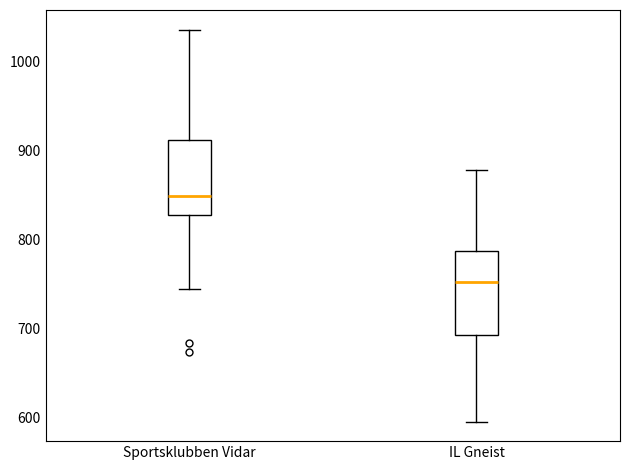

Comparing the boxes themselves (not the whiskers), which one is the tallest?

IL Gneist